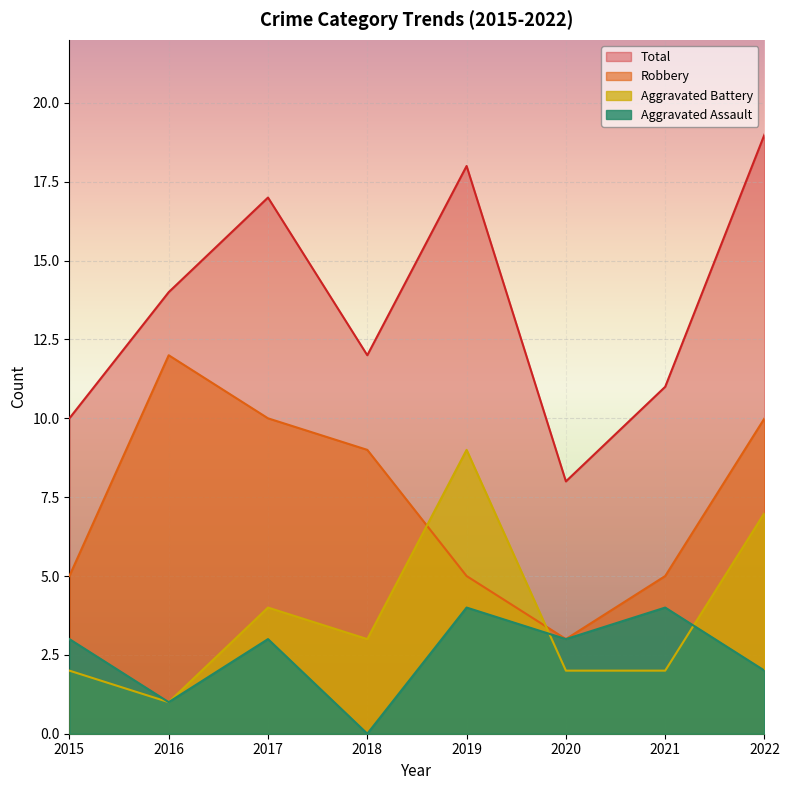

Which series has the widest spread of values?

Total